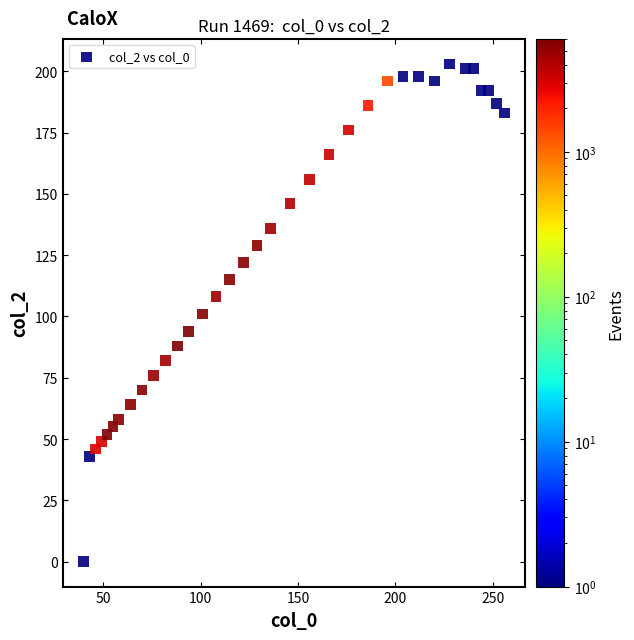

What is the range of Y values (max minus min)?

203